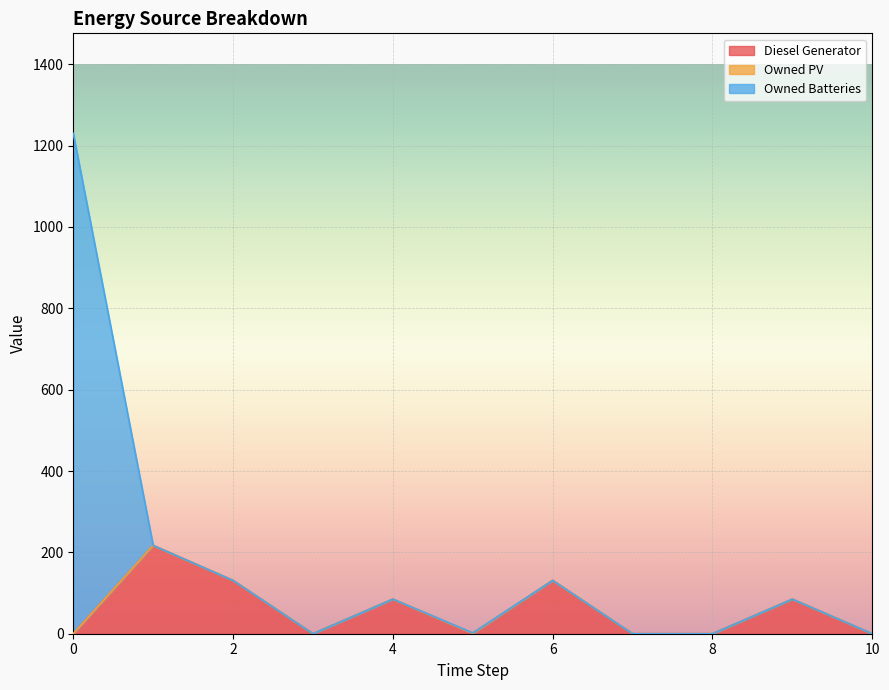

At how many categories does at least one series exceed 319?

1